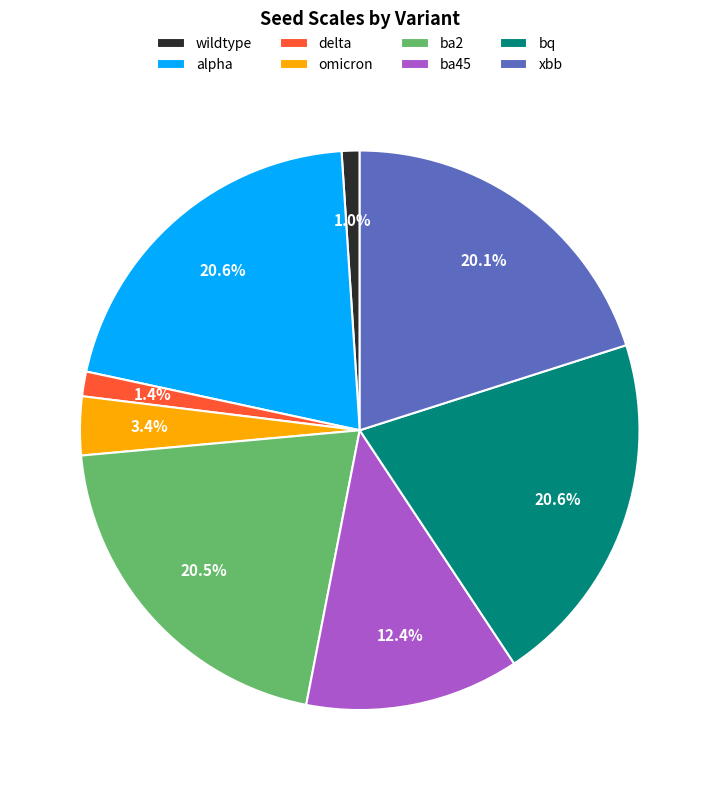

Is the sum of xbb and alpha greater than half?

No